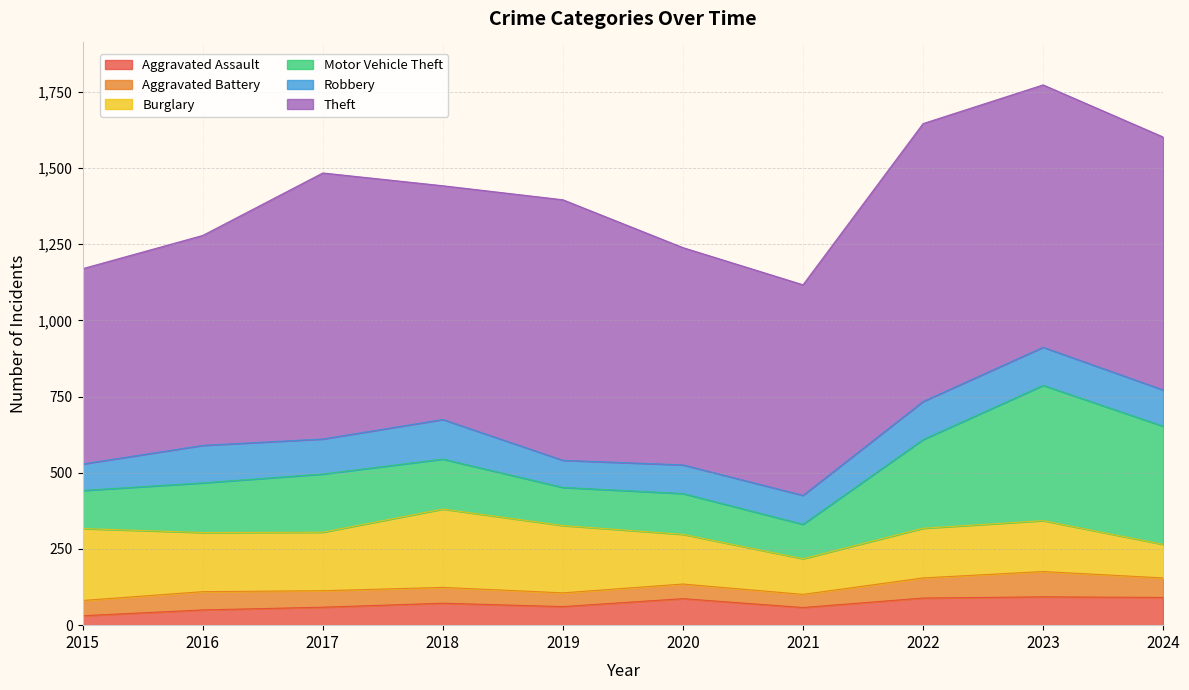

What are all the series names shown in the legend?

Aggravated Assault, Aggravated Battery, Burglary, Motor Vehicle Theft, Robbery, Theft